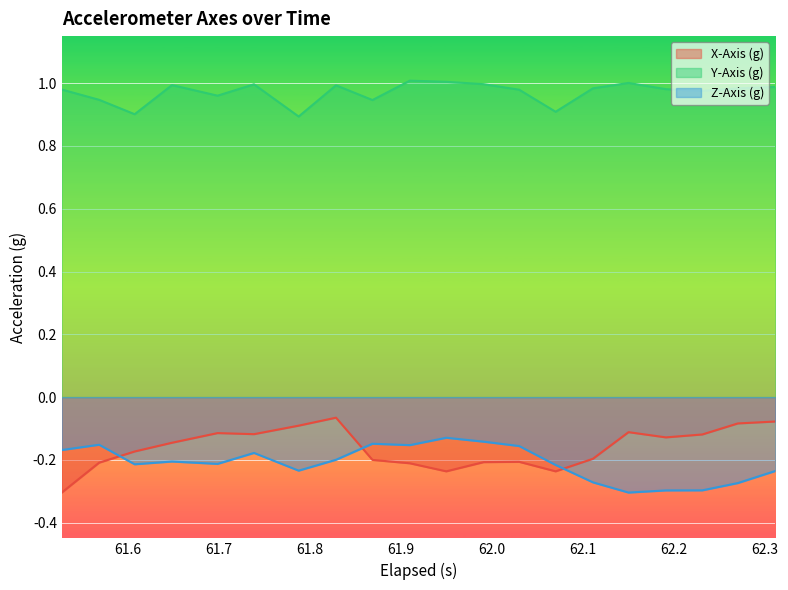

True or false: Z-Axis (g) and Y-Axis (g) cross at least once.

False